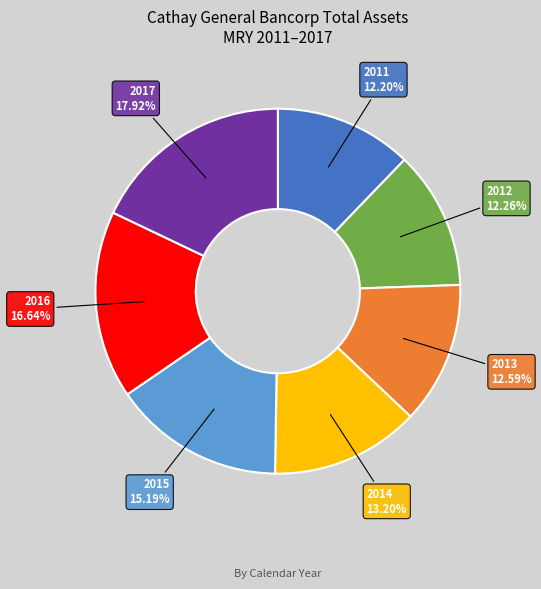

To the nearest percent, what is the difference between the largest and smallest slice percentages?

6%